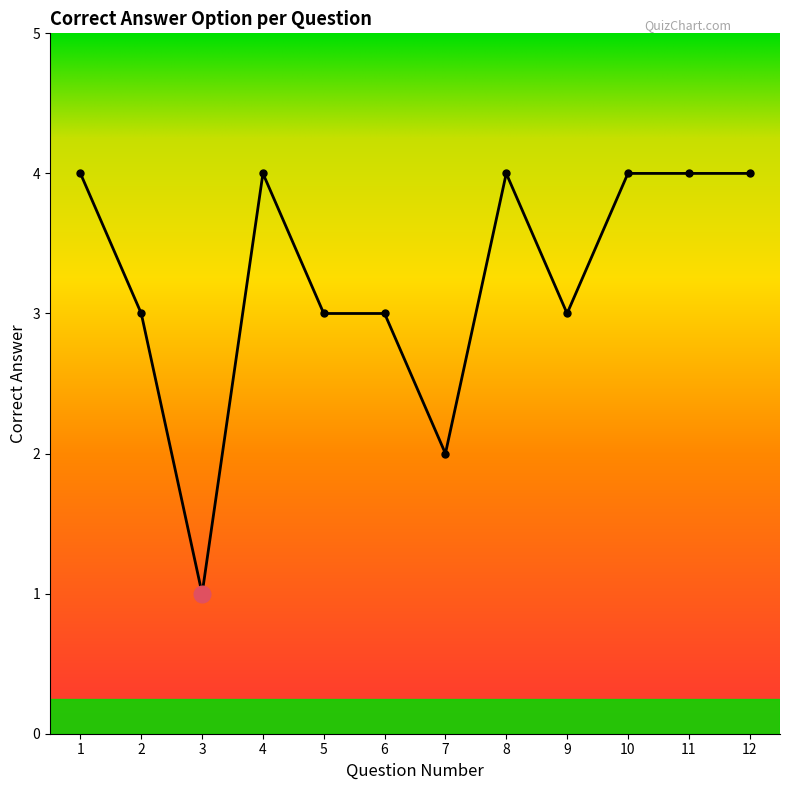

Reading right to left, transcribe all the data shown in this chart.

12=4	11=4	10=4	9=3	8=4	7=2	6=3	5=3	4=4	3=1	2=3	1=4